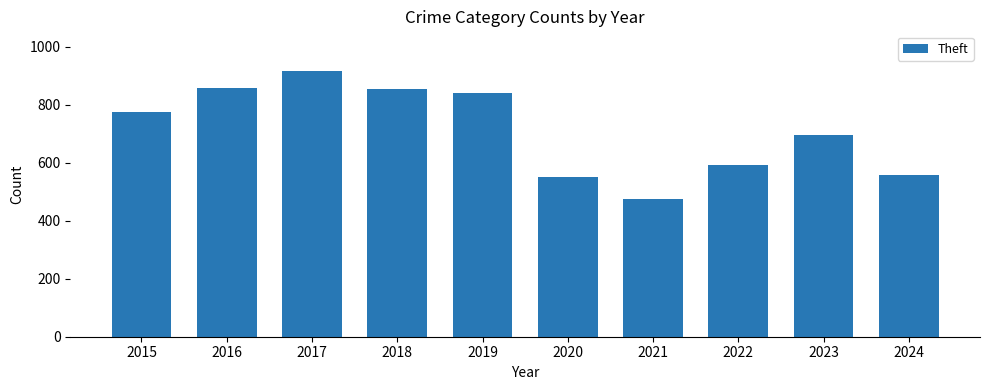

At which category does the chart reach its peak across all series?

2017